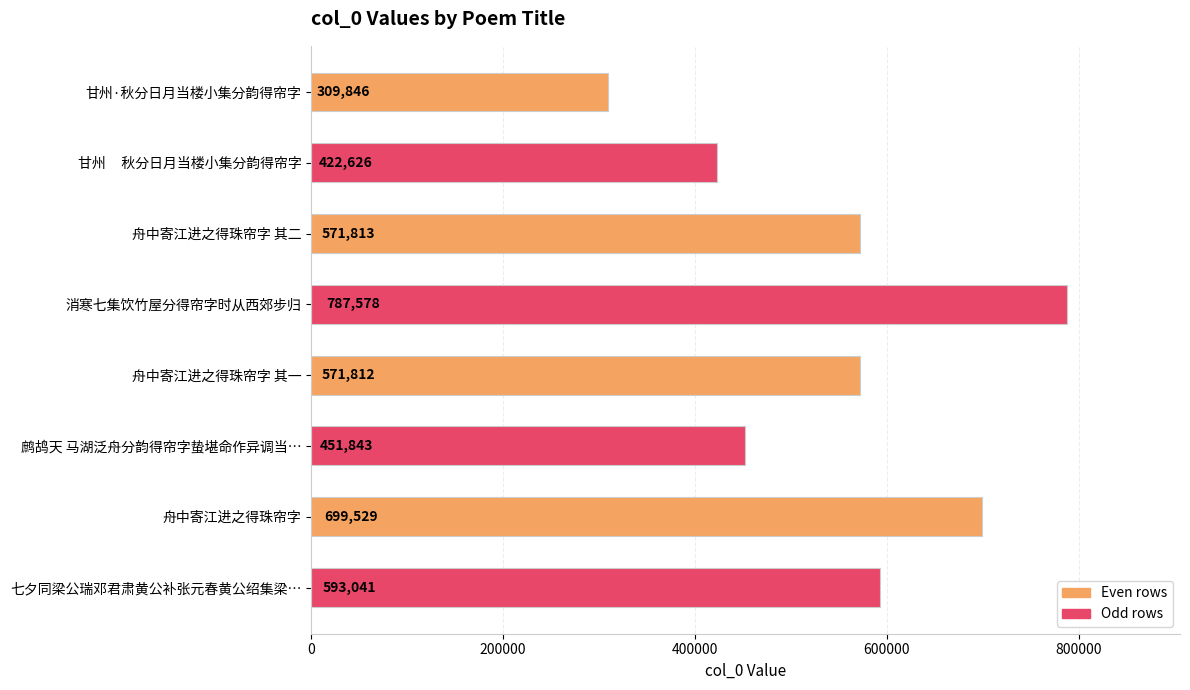

What is the label of the 4th bar from the bottom?

舟中寄江进之得珠帘字 其一